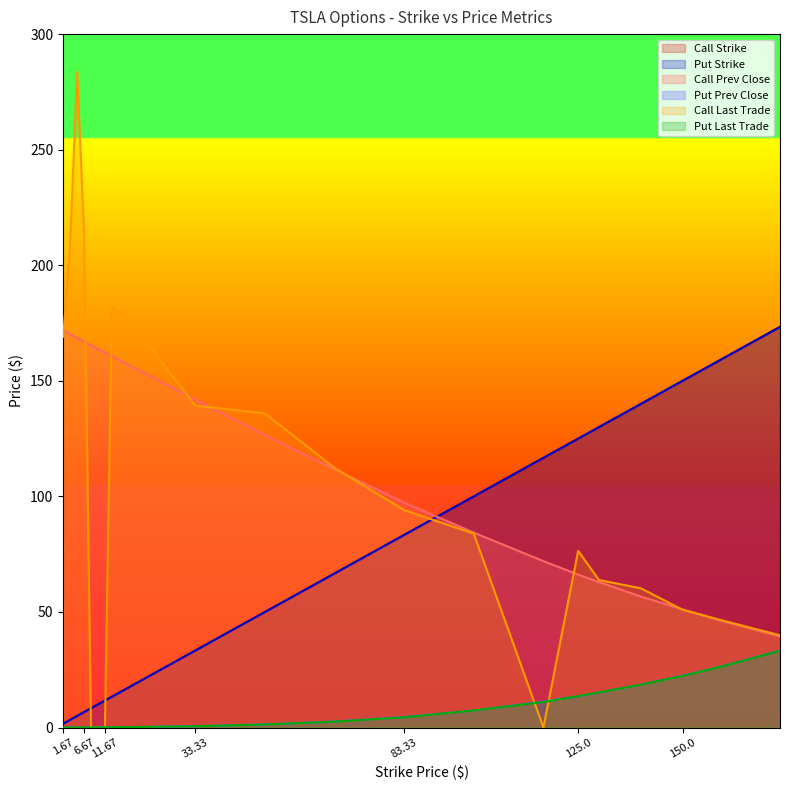

What position from the left is 116.67?

15